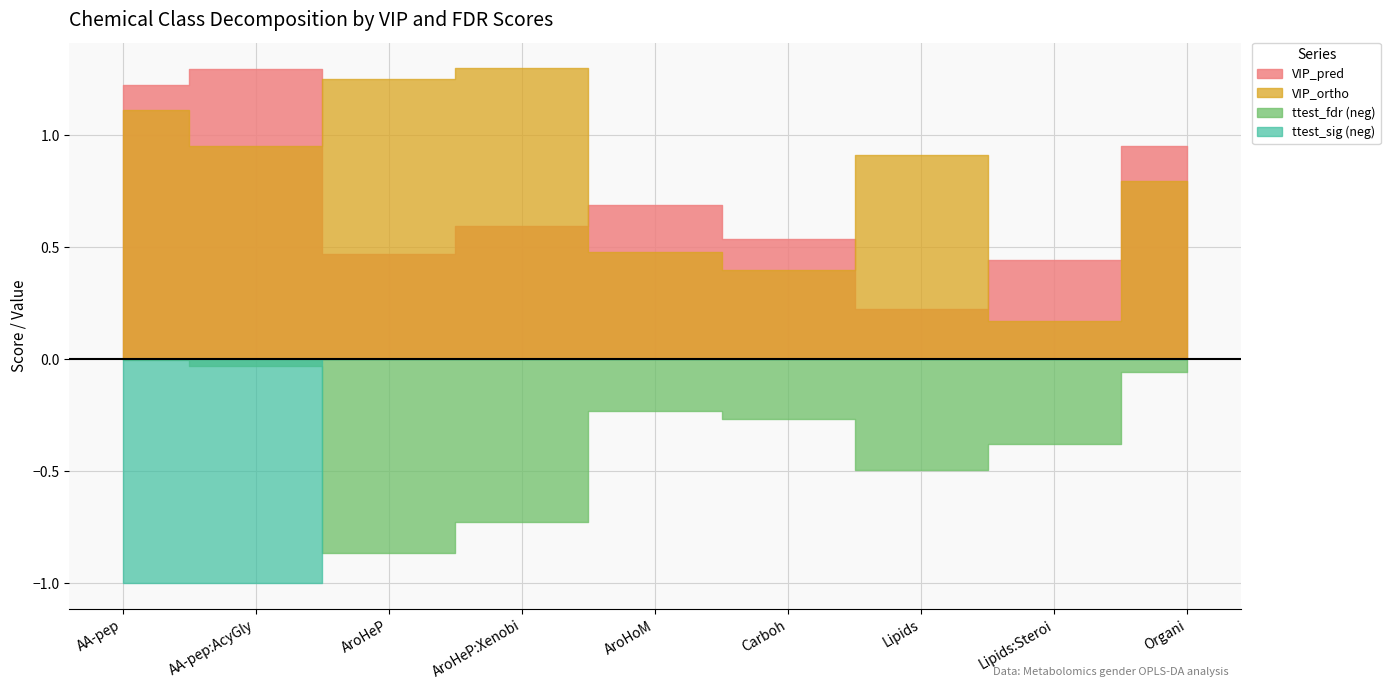

What is the sum of all ttest_fdr values?

3.0